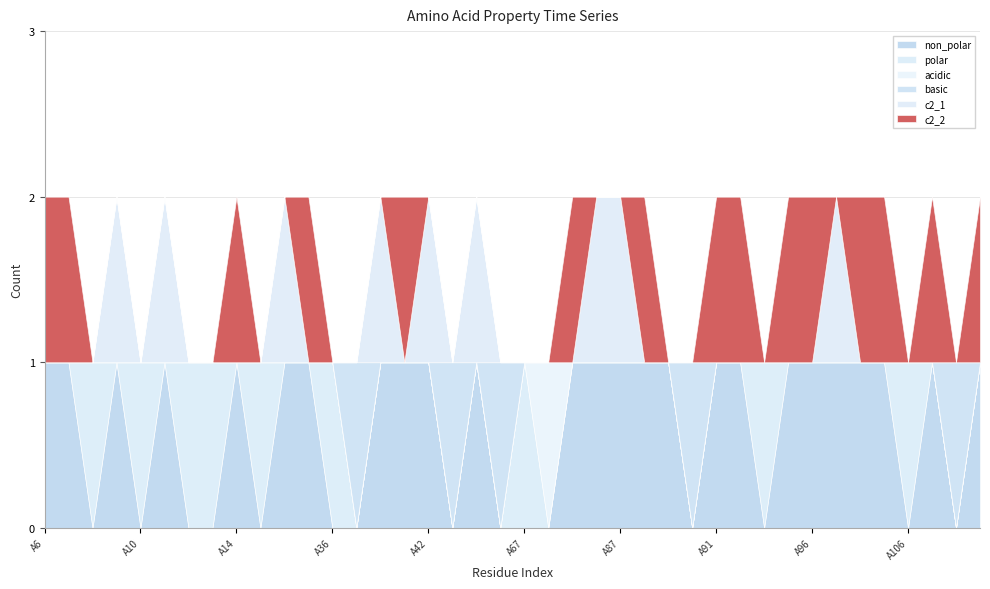

Between which two adjacent categories do non_polar and polar first intersect?

A7 and A8